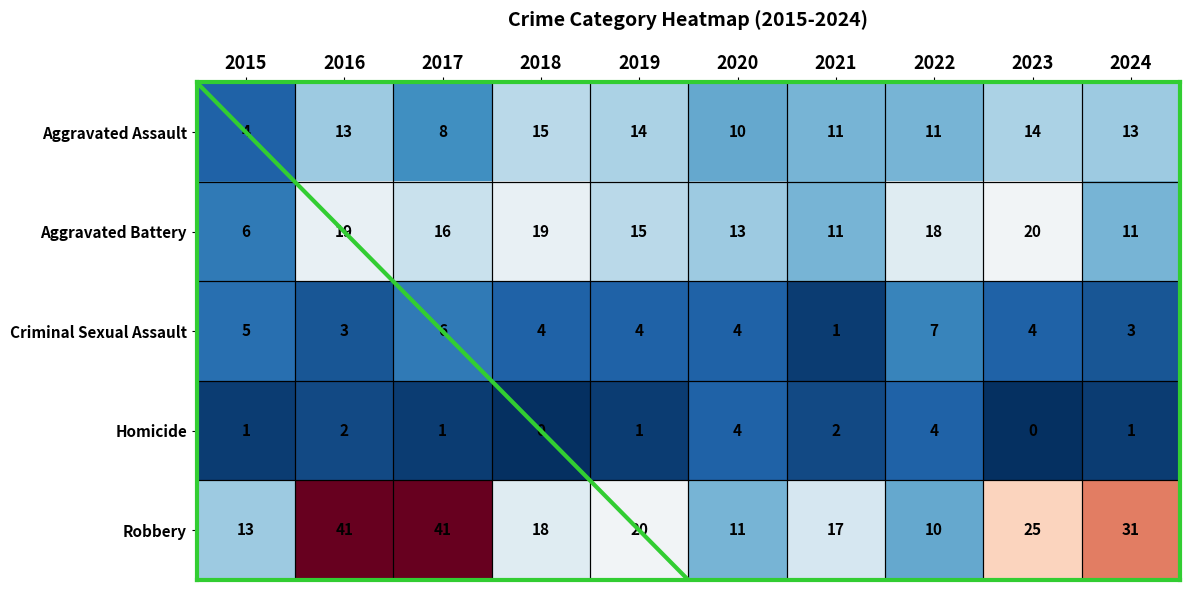

Count the Criminal Sexual Assault values in the range 3 to 5.

7